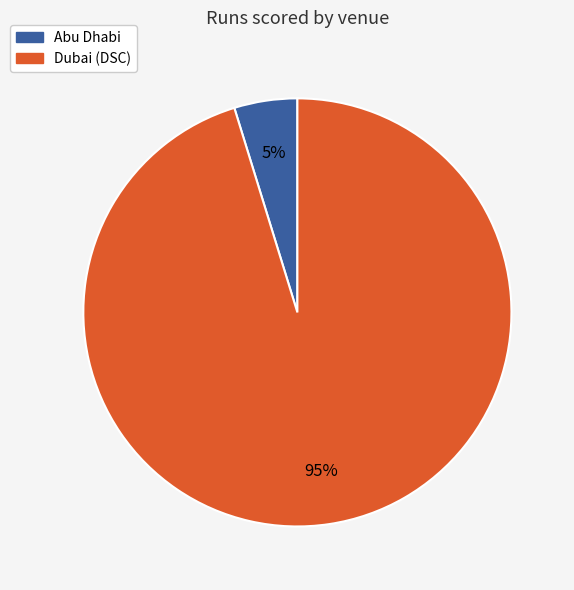

To the nearest percent, what is the average slice percentage?

50%